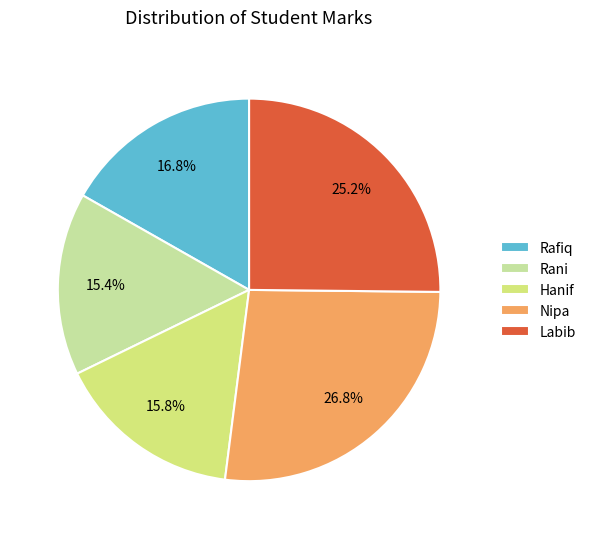

To the nearest percent, what percentage of the pie is Hanif?

16%